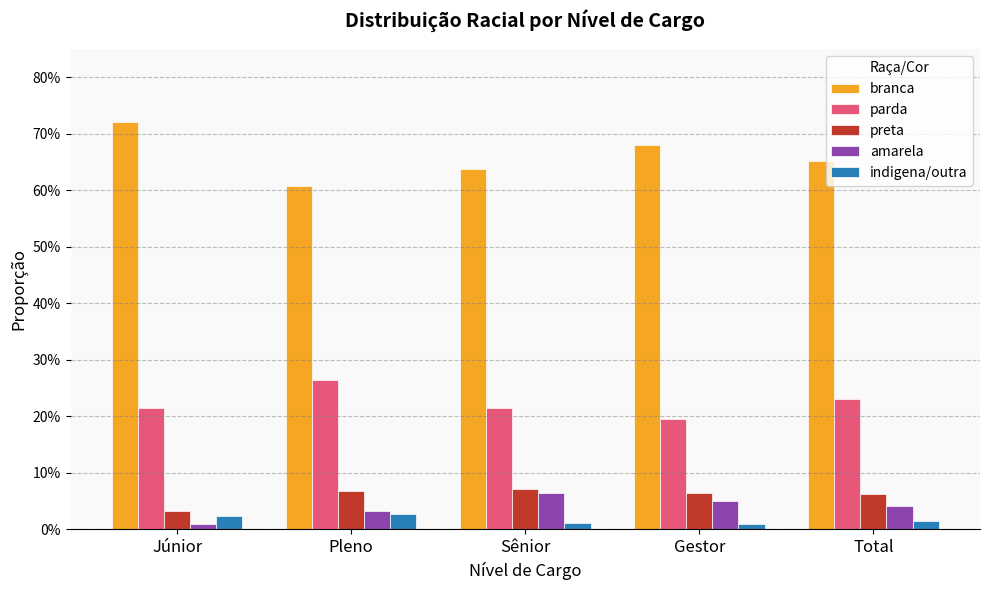

Reading left to right, transcribe all the data shown in this chart.

branca: Júnior=0.7	Pleno=0.6	Sênior=0.6	Gestor=0.7	Total=0.7
parda: Júnior=0.2	Pleno=0.3	Sênior=0.2	Gestor=0.2	Total=0.2
preta: Júnior=0.0	Pleno=0.1	Sênior=0.1	Gestor=0.1	Total=0.1
amarela: Júnior=0.0	Pleno=0.0	Sênior=0.1	Gestor=0.1	Total=0.0
indigena/outra: Júnior=0.0	Pleno=0.0	Sênior=0.0	Gestor=0.0	Total=0.0